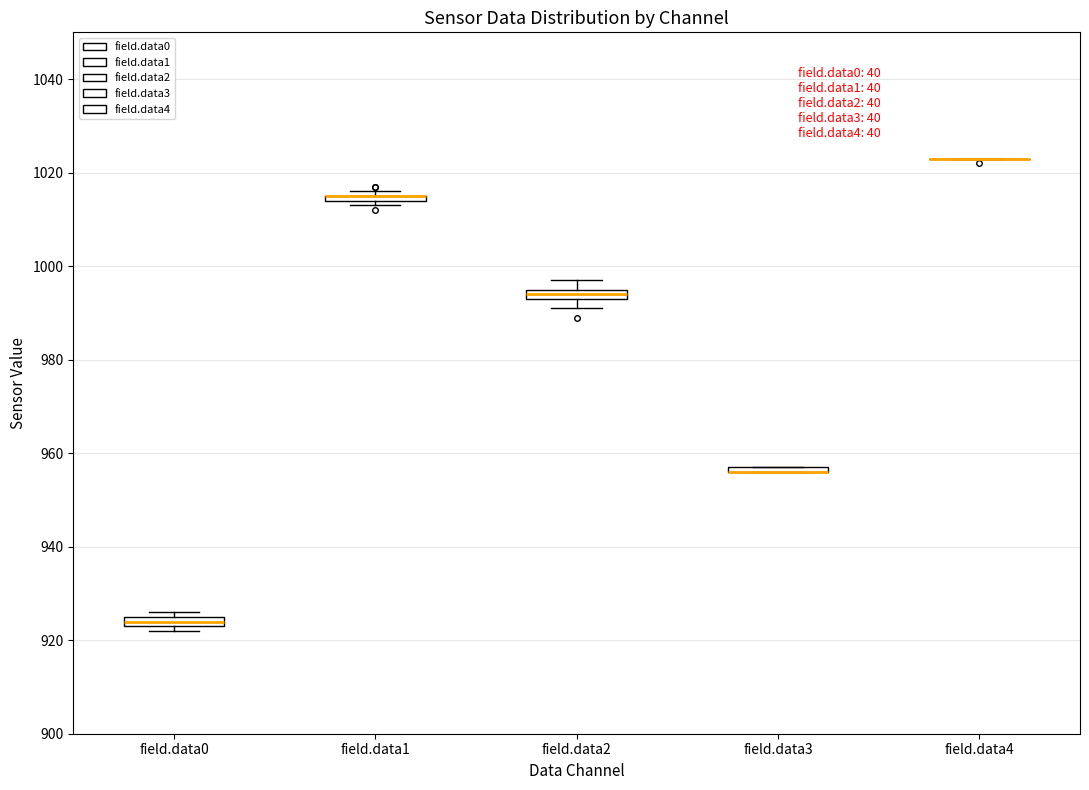

Where is the upper edge of the box for field.data0 on the y-axis? The values are not printed on the chart, so give them approximately, as read against the axis.

926